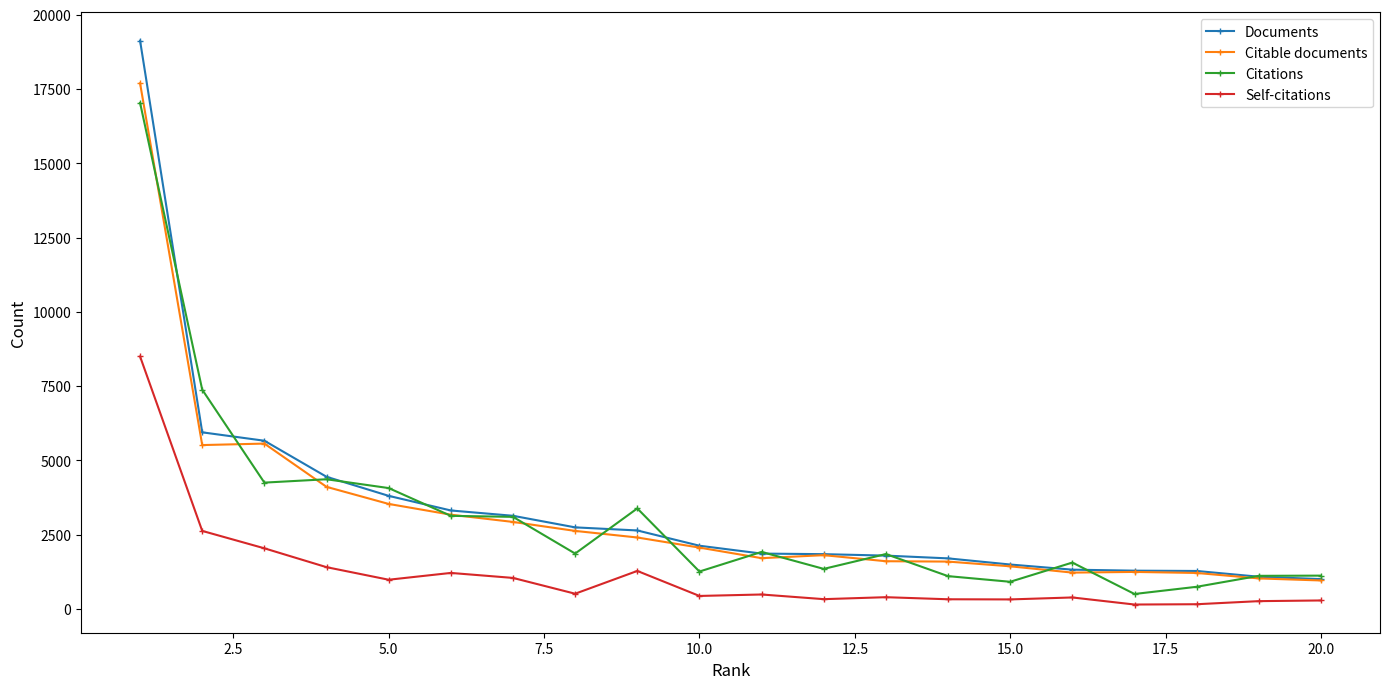

Which series has the largest range (max minus min)?

Documents